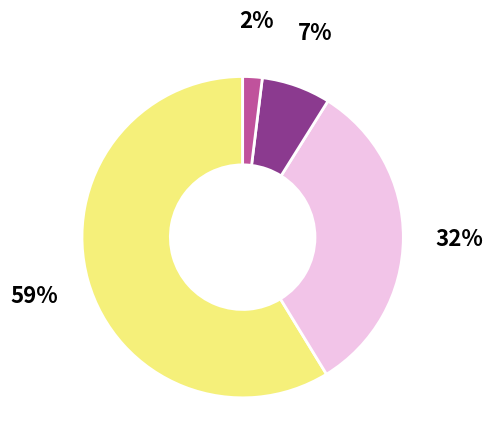

Is there any slice that represents more than half of the pie?

Yes